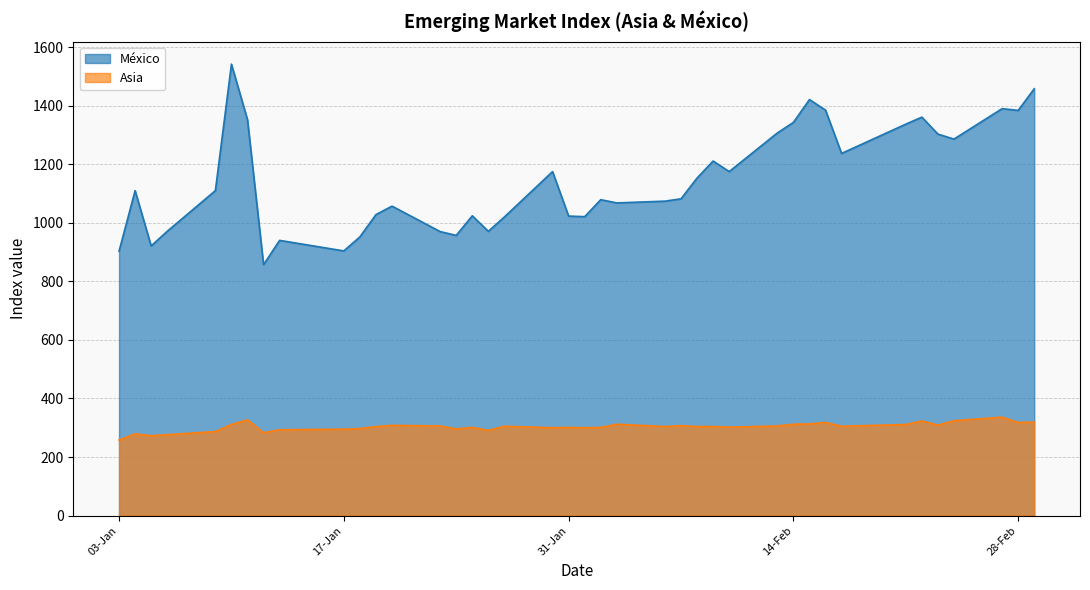

What is the maximum value shown in the chart?

1542